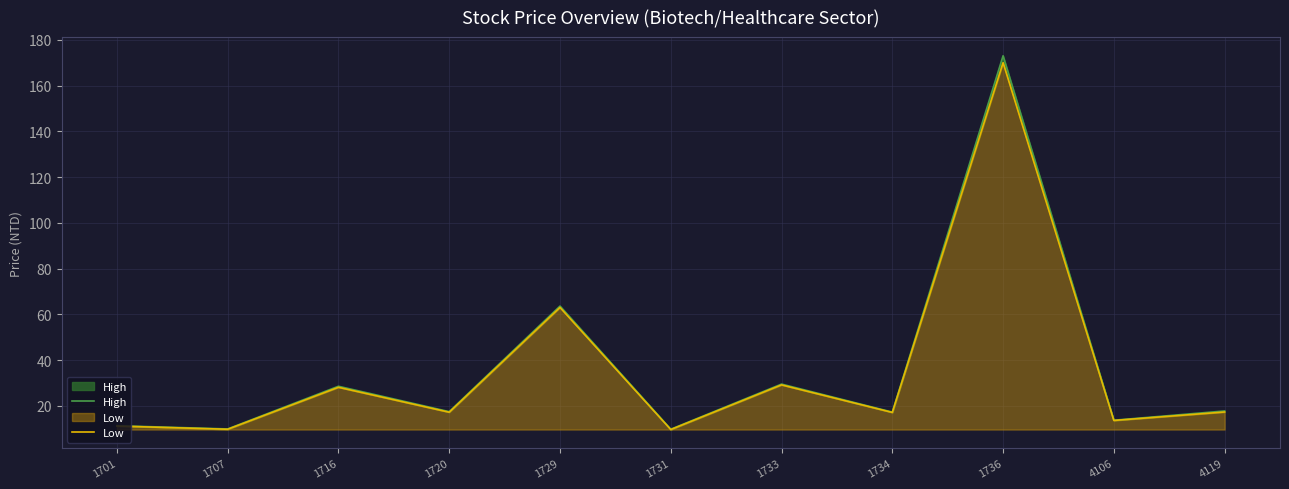

What is the value of the High point at the 7th from the left?

29.5